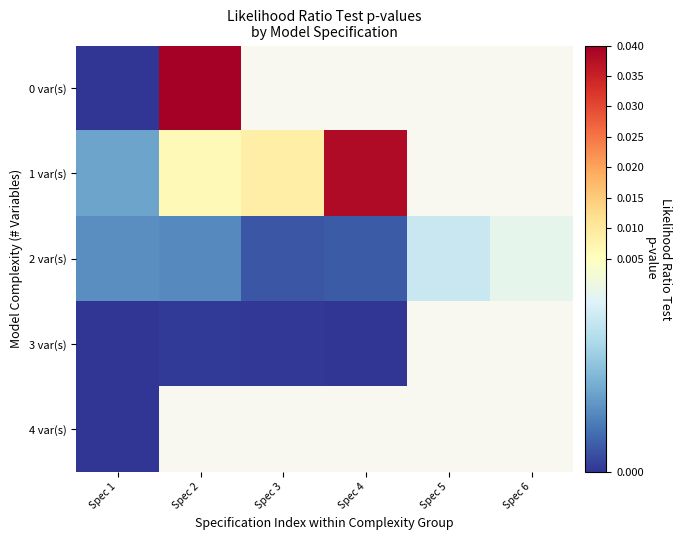

Where is 3 var(s) nearest to the value 0?

Spec 1